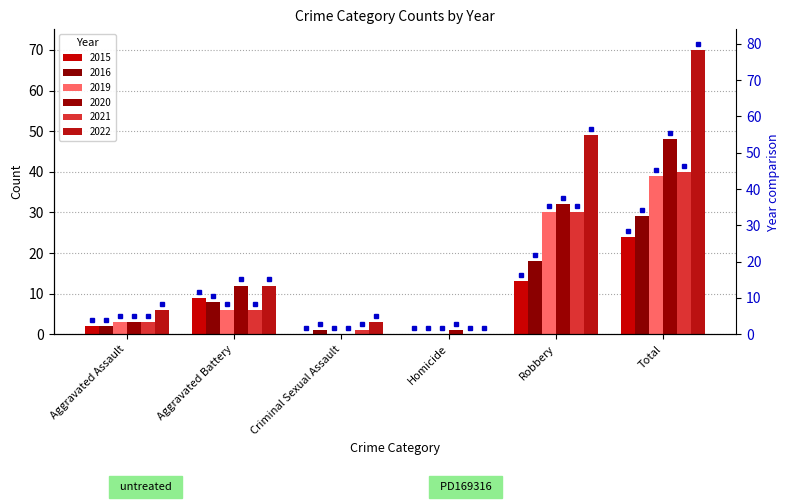

At how many categories does at least one series exceed 58?

1